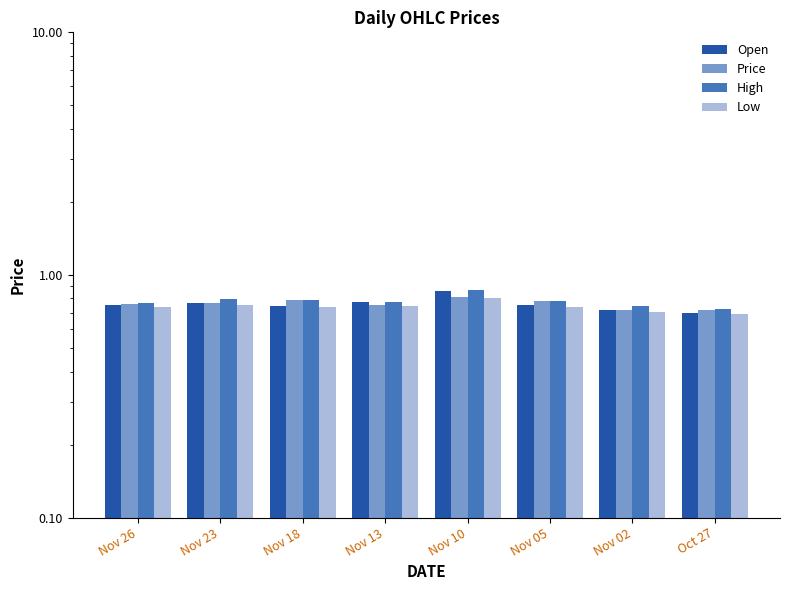

What is the highest value of the High series?

0.9